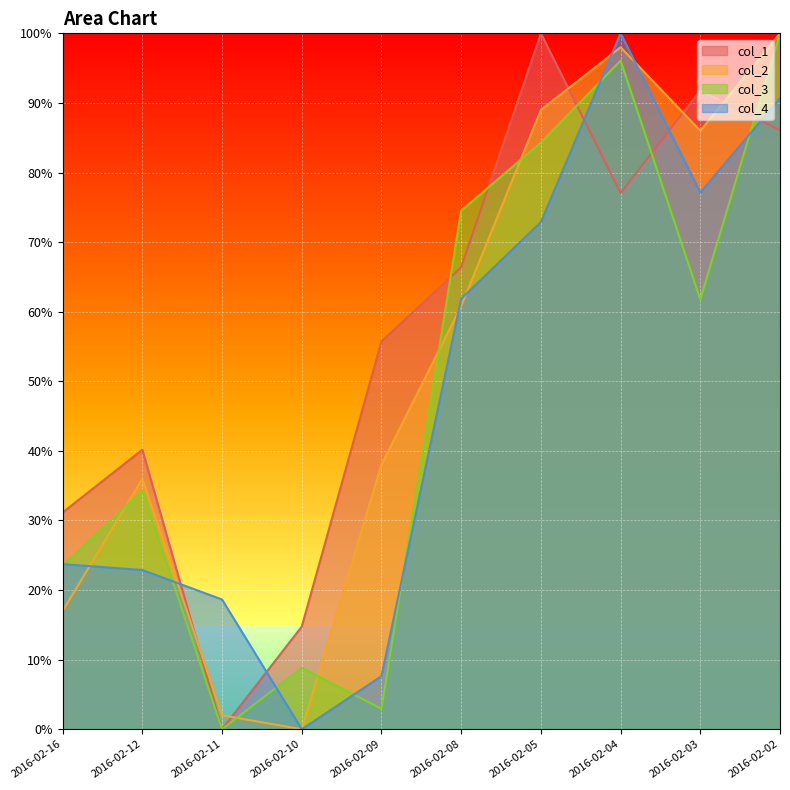

Reading left to right, transcribe all the data shown in this chart.

col_1: 2016-02-16=31.1	2016-02-12=40.2	2016-02-11=0.0	2016-02-10=14.8	2016-02-09=55.7	2016-02-08=66.4	2016-02-05=100.0	2016-02-04=77.0	2016-02-03=91.8	2016-02-02=86.1
col_2: 2016-02-16=17.0	2016-02-12=36.0	2016-02-11=2.0	2016-02-10=0.0	2016-02-09=38.0	2016-02-08=60.8	2016-02-05=89.0	2016-02-04=98.0	2016-02-03=86.0	2016-02-02=100.0
col_3: 2016-02-16=23.5	2016-02-12=34.3	2016-02-11=0.0	2016-02-10=8.8	2016-02-09=2.9	2016-02-08=74.5	2016-02-05=84.3	2016-02-04=96.1	2016-02-03=61.8	2016-02-02=100.0
col_4: 2016-02-16=23.7	2016-02-12=22.9	2016-02-11=18.6	2016-02-10=0.0	2016-02-09=7.6	2016-02-08=61.9	2016-02-05=72.9	2016-02-04=100.0	2016-02-03=77.1	2016-02-02=90.7